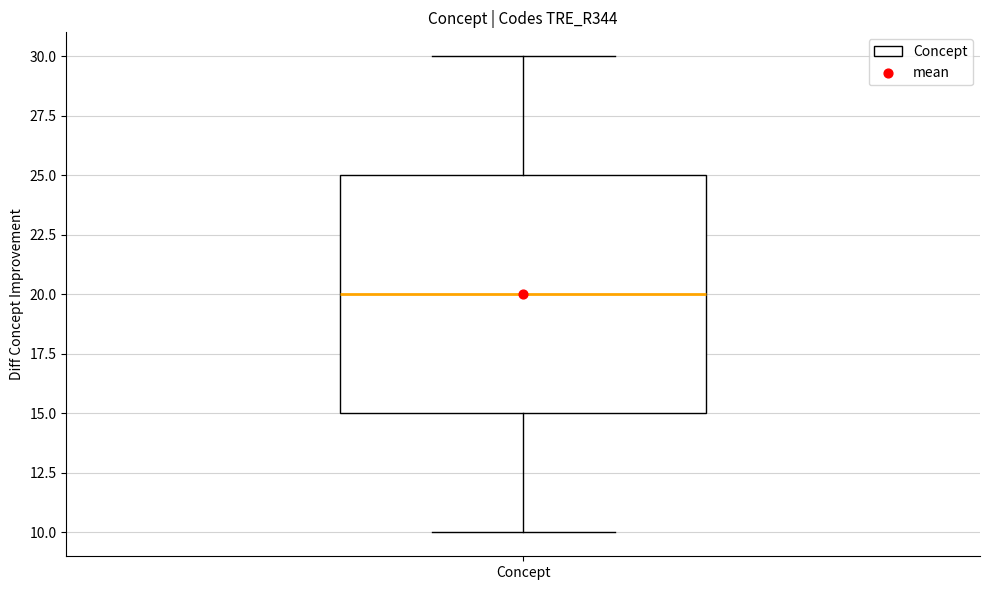

Read this box plot against the y-axis: the position of the median line, the range covered by the box, and the ends of both whiskers. The values are not printed on the chart, so give them approximately, as read against the axis.

median 20, box 15 to 25, whiskers 10 to 30